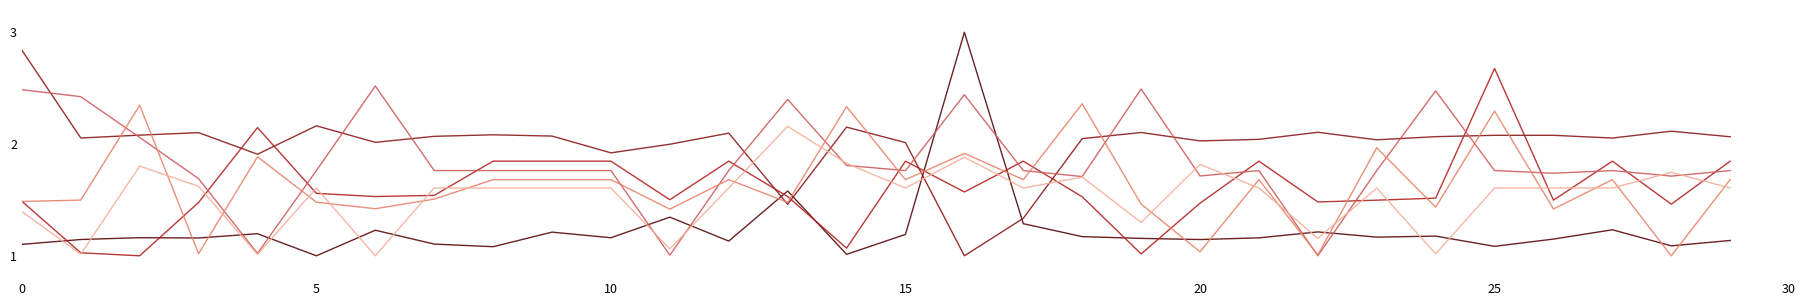

What is the maximum value shown in the chart?

3.0